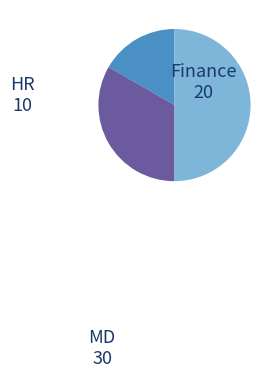

Do Finance and MD together represent more than half of the pie?

Yes